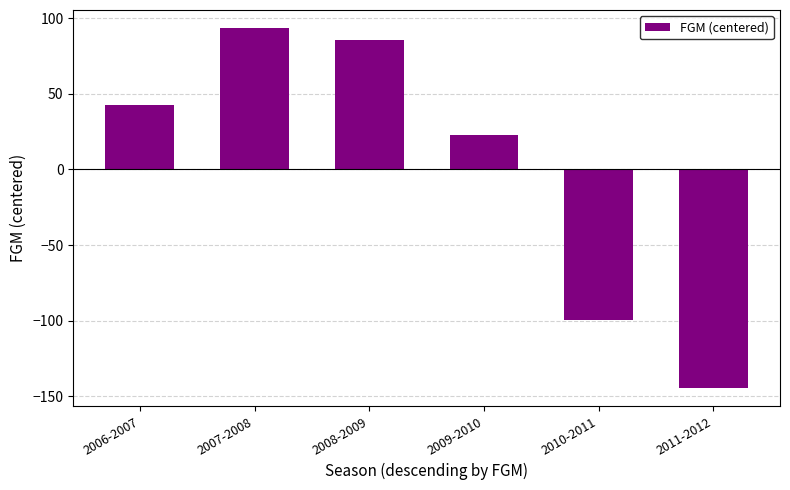

Reading left to right, extract all data points from this chart.

42.5	93.5	85.5	22.5	-99.5	-144.5